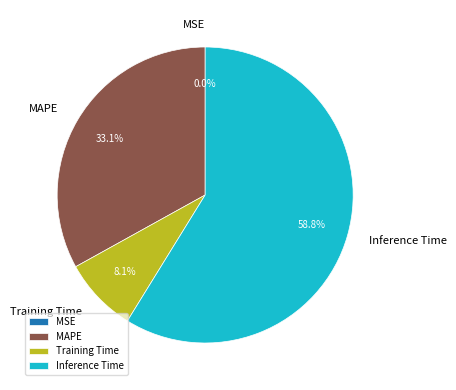

Is it true that Inference Time is 59% of the pie?

True